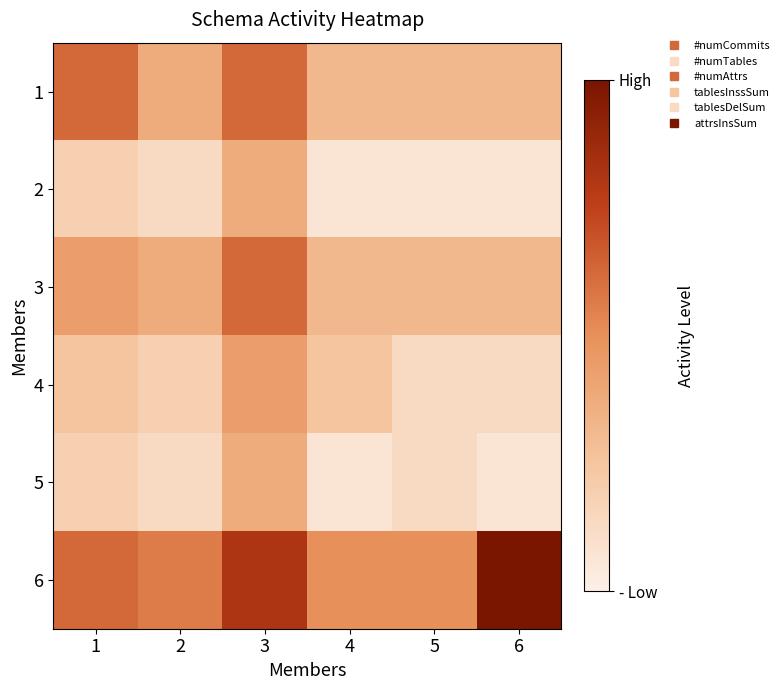

Reading left to right, transcribe all the data shown in this chart.

1: 1=5.0	2=3.0	3=5.0	4=2.5	5=2.5	6=2.5
2: 1=1.5	2=1.0	3=3.0	4=0.5	5=0.5	6=0.5
3: 1=3.5	2=3.0	3=5.0	4=2.5	5=2.5	6=2.5
4: 1=2.0	2=1.5	3=3.5	4=2.0	5=1.0	6=1.0
5: 1=1.5	2=1.0	3=3.0	4=0.5	5=1.0	6=0.5
6: 1=5.0	2=4.5	3=6.5	4=4.0	5=4.0	6=8.0